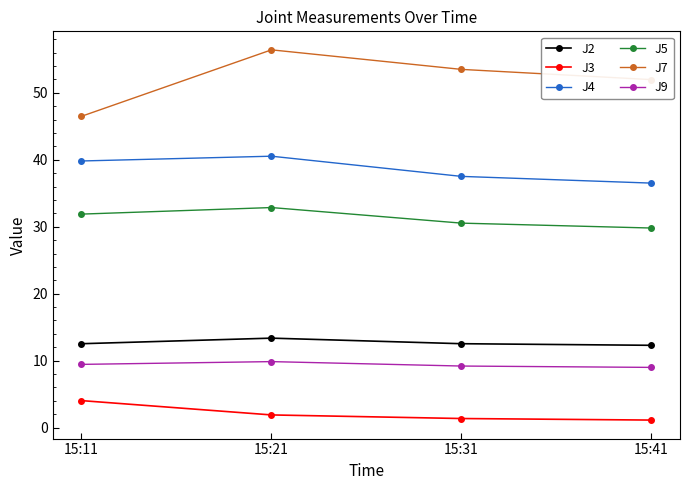

What is the difference between the maximum and minimum values in the J3 series?

2.9